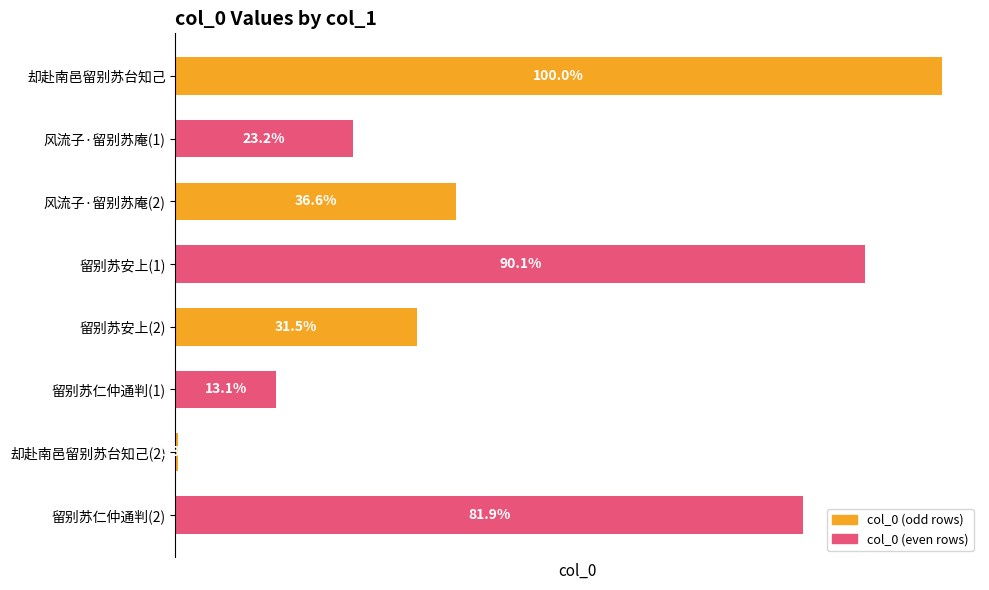

Are the bars horizontal?

Yes